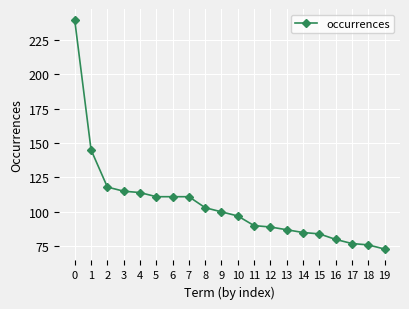

What is the ratio of the value at 5 to the value at 12?

1.2